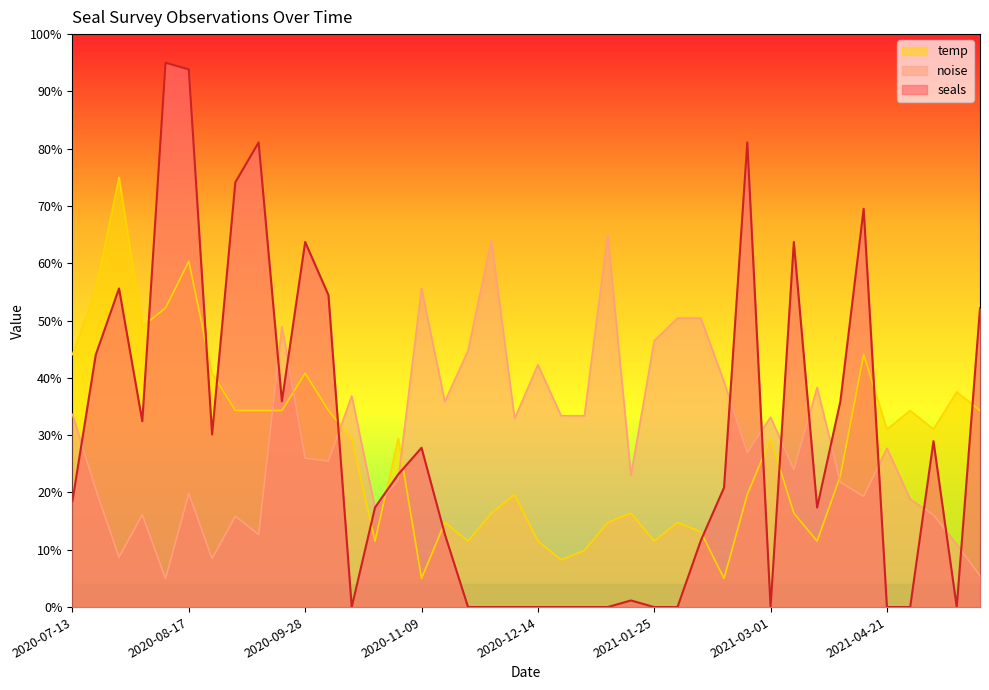

How many data points in temp are less than 29?

19